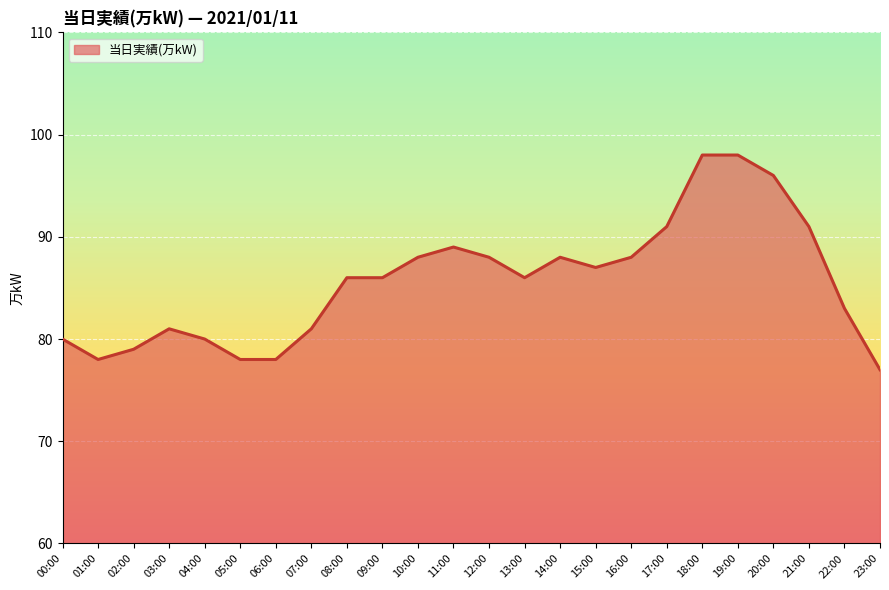

At which label is the value closest to 87?

15:00